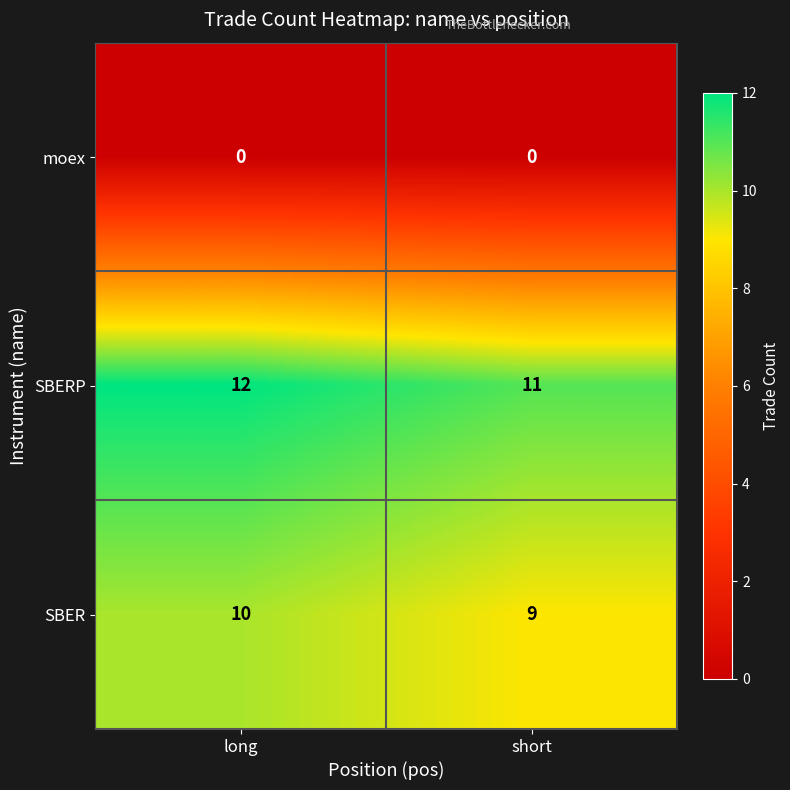

How many categories are shown in the chart?

2